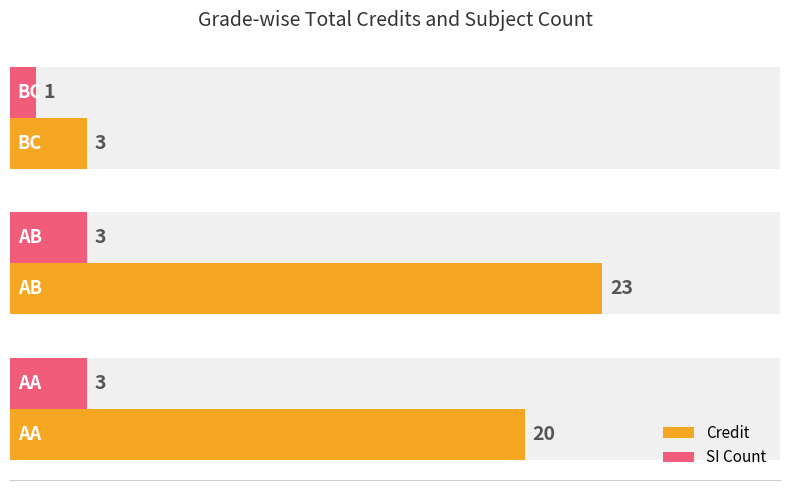

Reading left to right, extract all data points from this chart.

Credit: 20	23	3
SI Count: 3	3	1